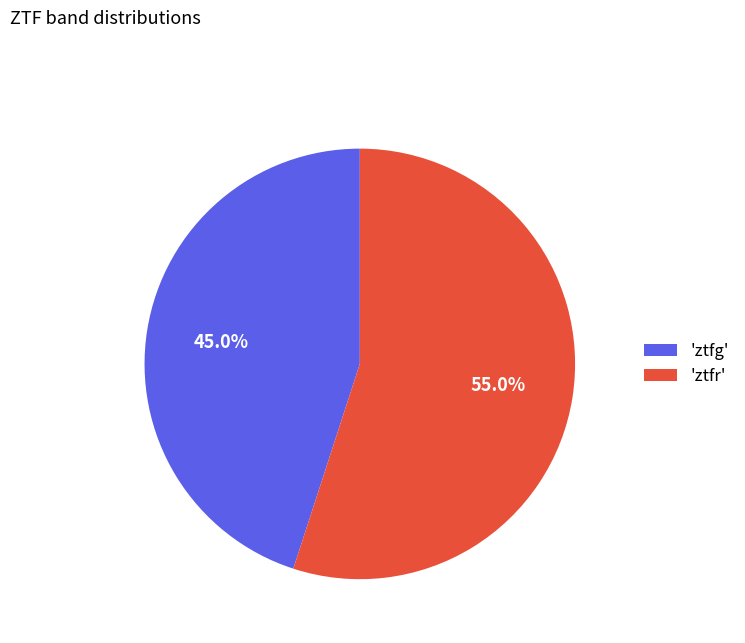

Approximately how many times larger is the value at 'ztfr' compared to 'ztfg'?

1.2